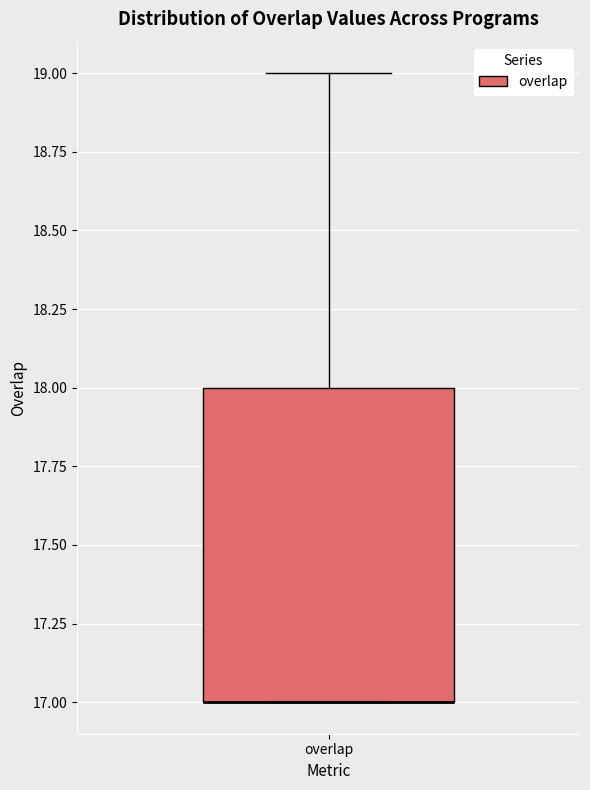

Where is the upper edge of the box for overlap on the y-axis? The values are not printed on the chart, so give them approximately, as read against the axis.

18